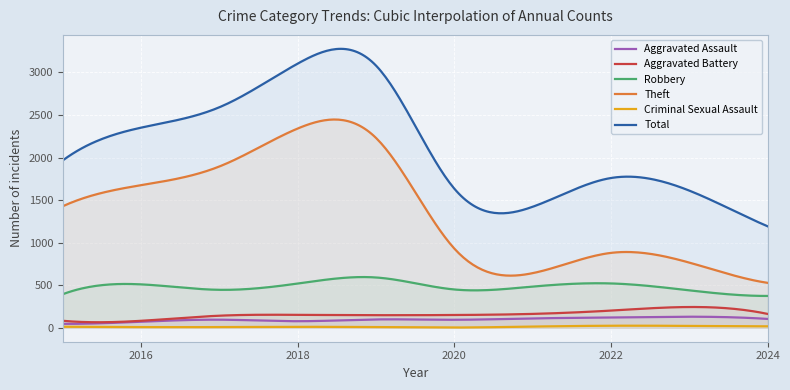

True or false: Total and Aggravated Assault cross at least once.

False